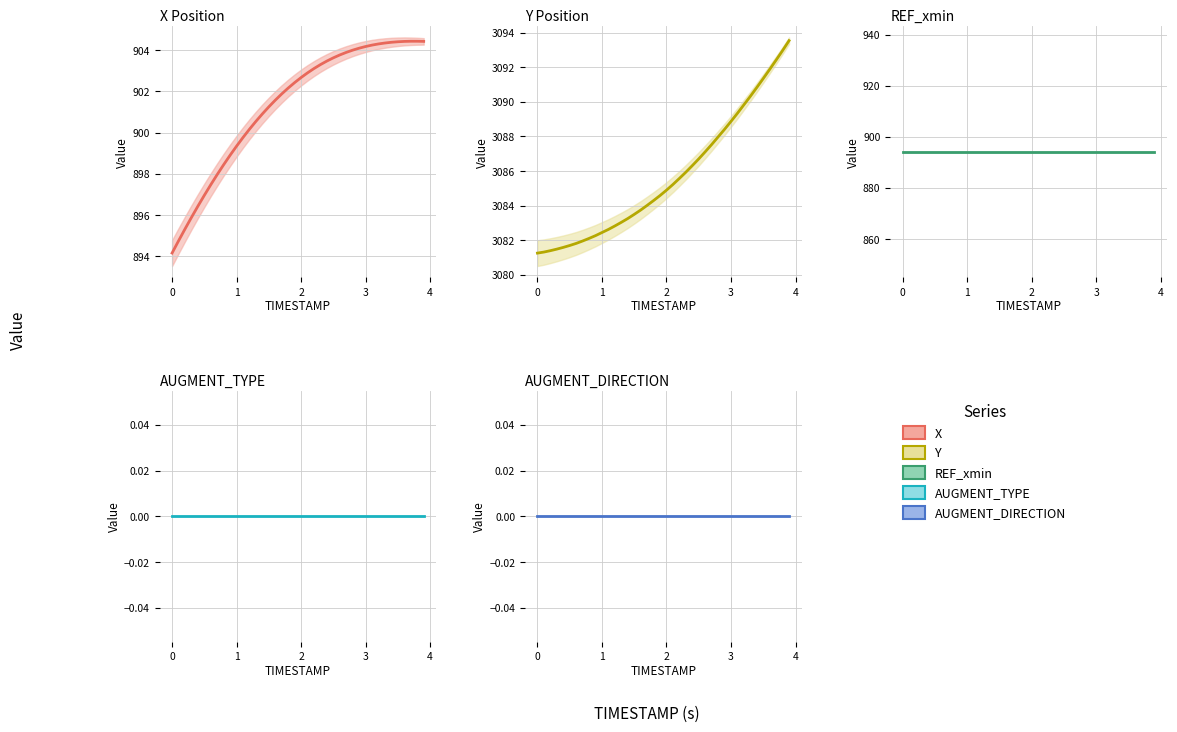

Which series has the largest total across all categories?

Y